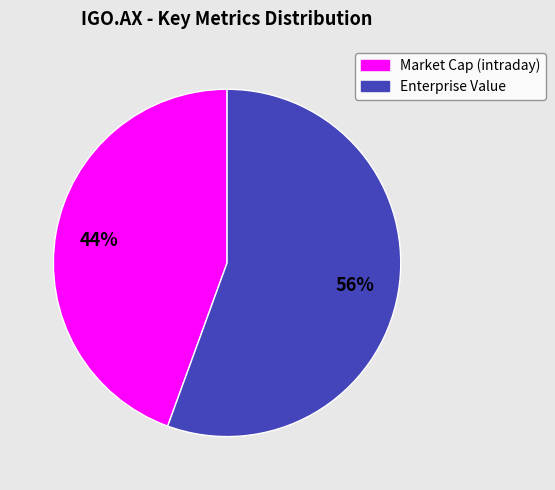

Is it true that Market Cap (intraday) is 50% of the pie?

False